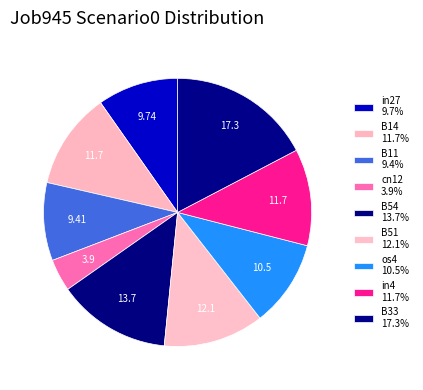

The B11 slice represents 1% of the pie. True or false?

False